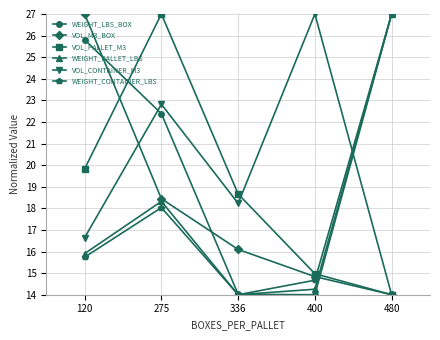

What is the sum of all VOL_CONTAINER_M3 values?

98.7